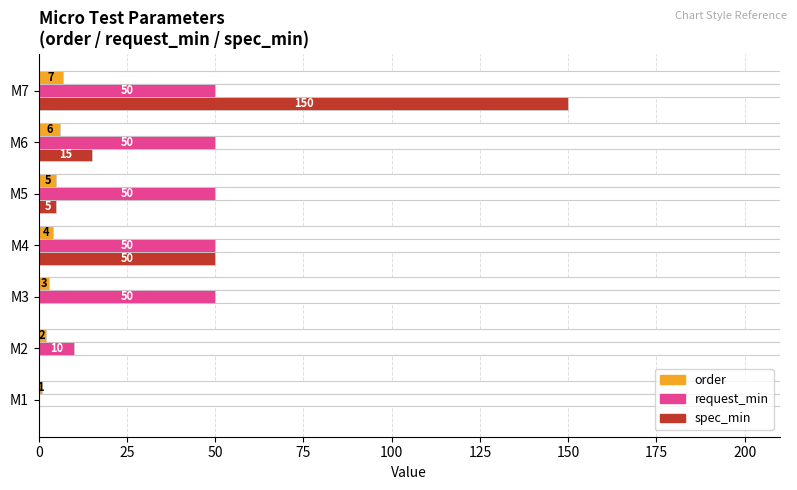

Reading left to right, extract all data points from this chart.

order: 1	2	3	4	5	6	7
request_min: 0	10	50	50	50	50	50
spec_min: 0	0	0	50	5	15	150